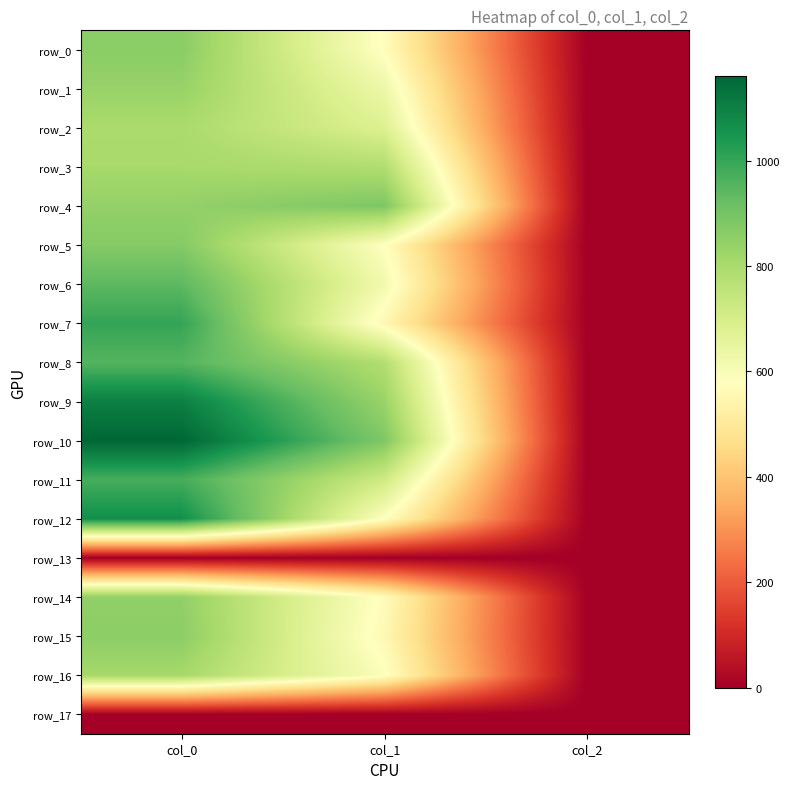

The row_8 series shows 517.4 at col_0. True or false?

False